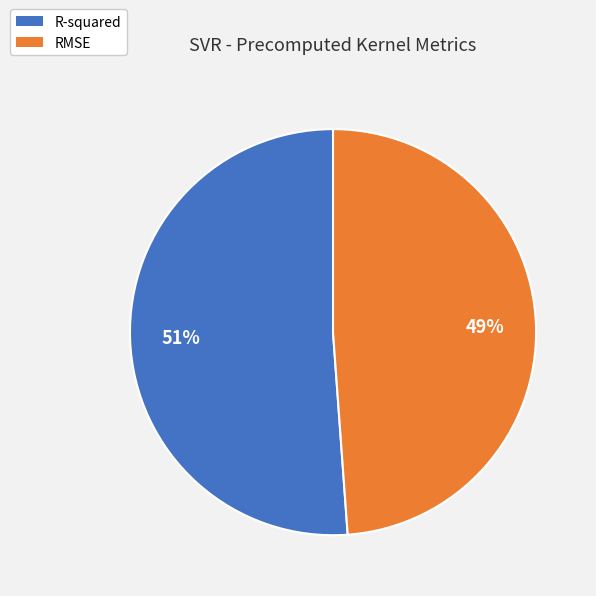

To the nearest percent, what is the average slice percentage?

50%